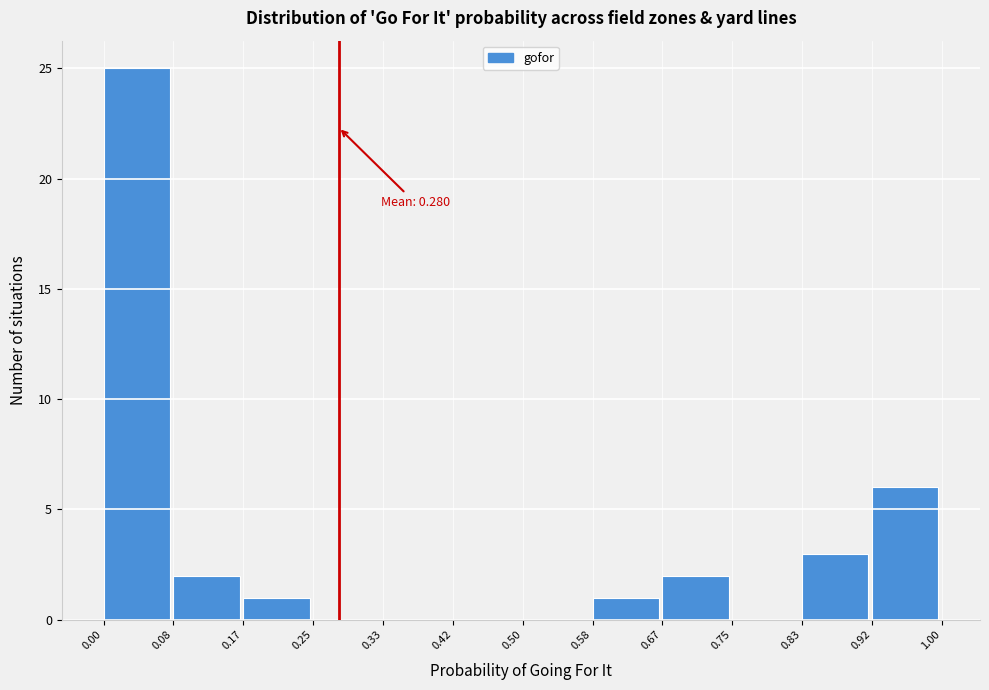

Over which range of the x-axis is the bar tallest?

0.00 to 0.08